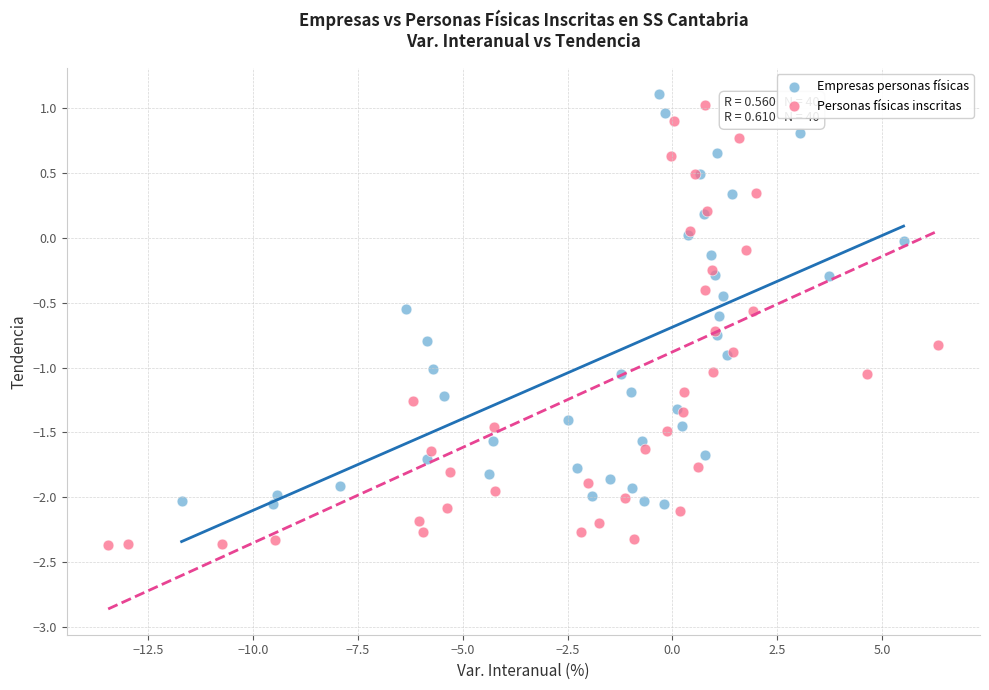

Which series contains the lowest Y value?

Personas físicas inscritas